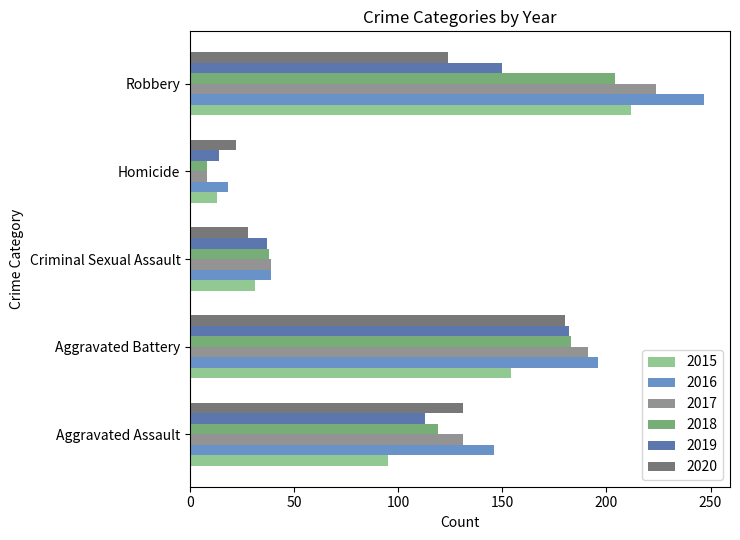

At which label does 2019 reach its peak?

Aggravated Battery